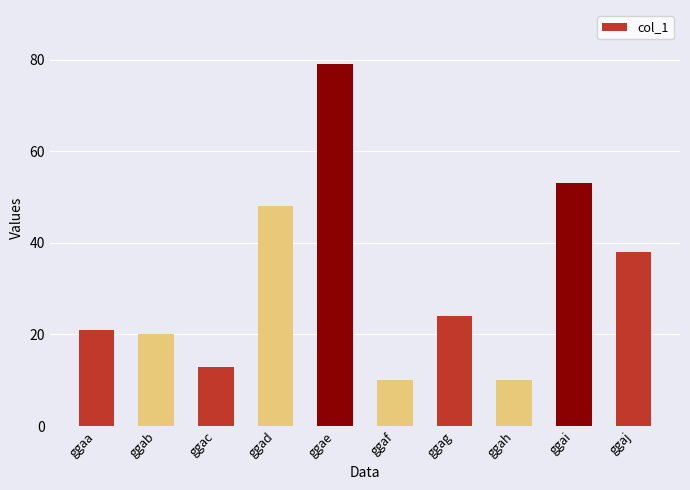

What is the smallest value displayed?

10